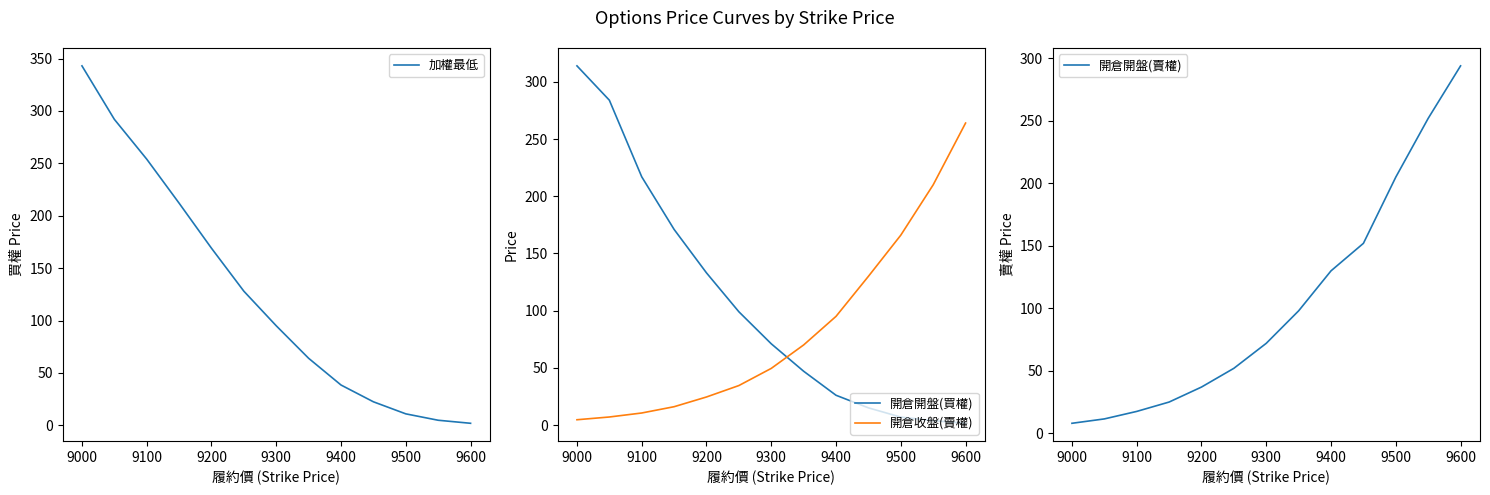

How many times do 開倉收盤(賣權) and 開倉開盤(買權) cross each other?

1